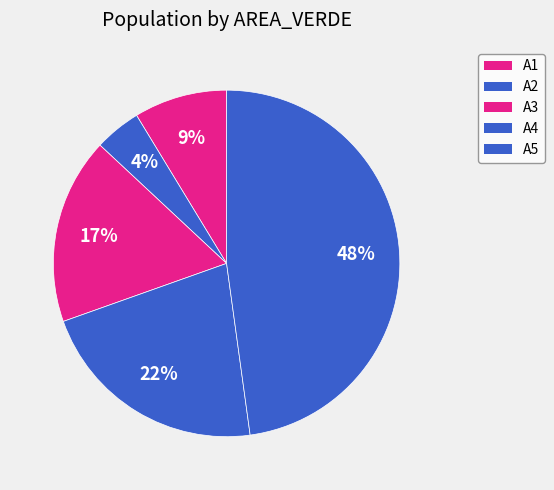

How many segments does this pie chart have?

5